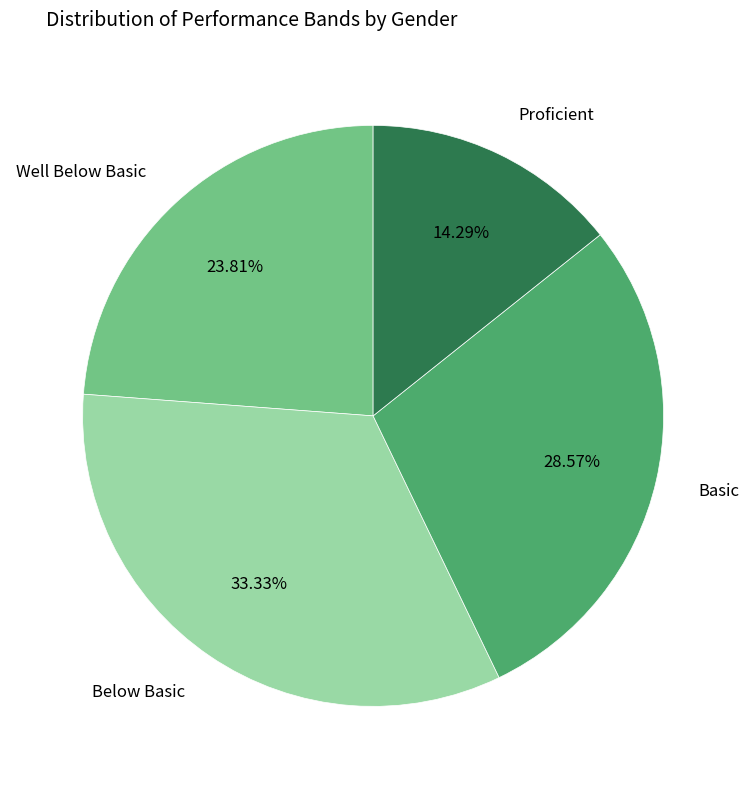

Does any single category account for the majority?

No